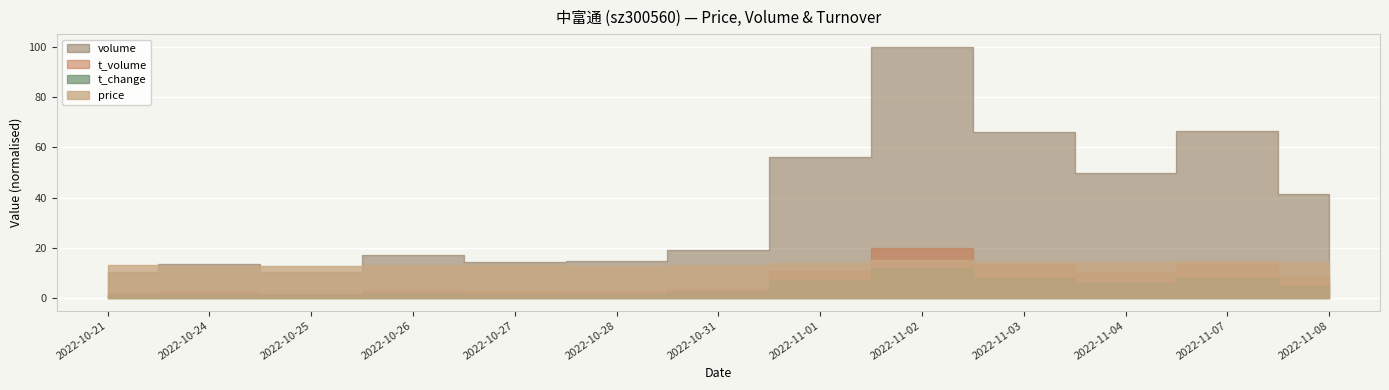

Does the chart display data point markers on the line(s)?

No